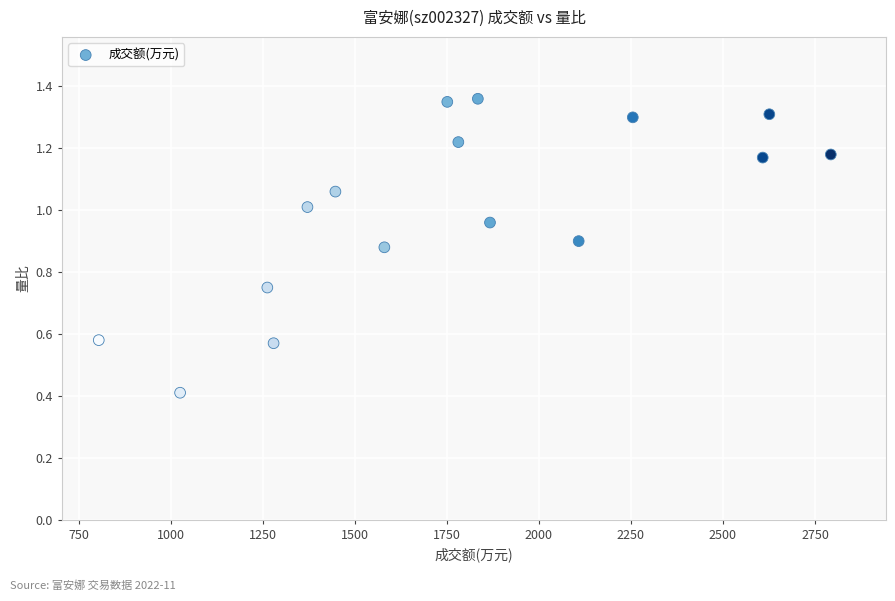

What Y value in the scatter plot is closest to 0?

0.4